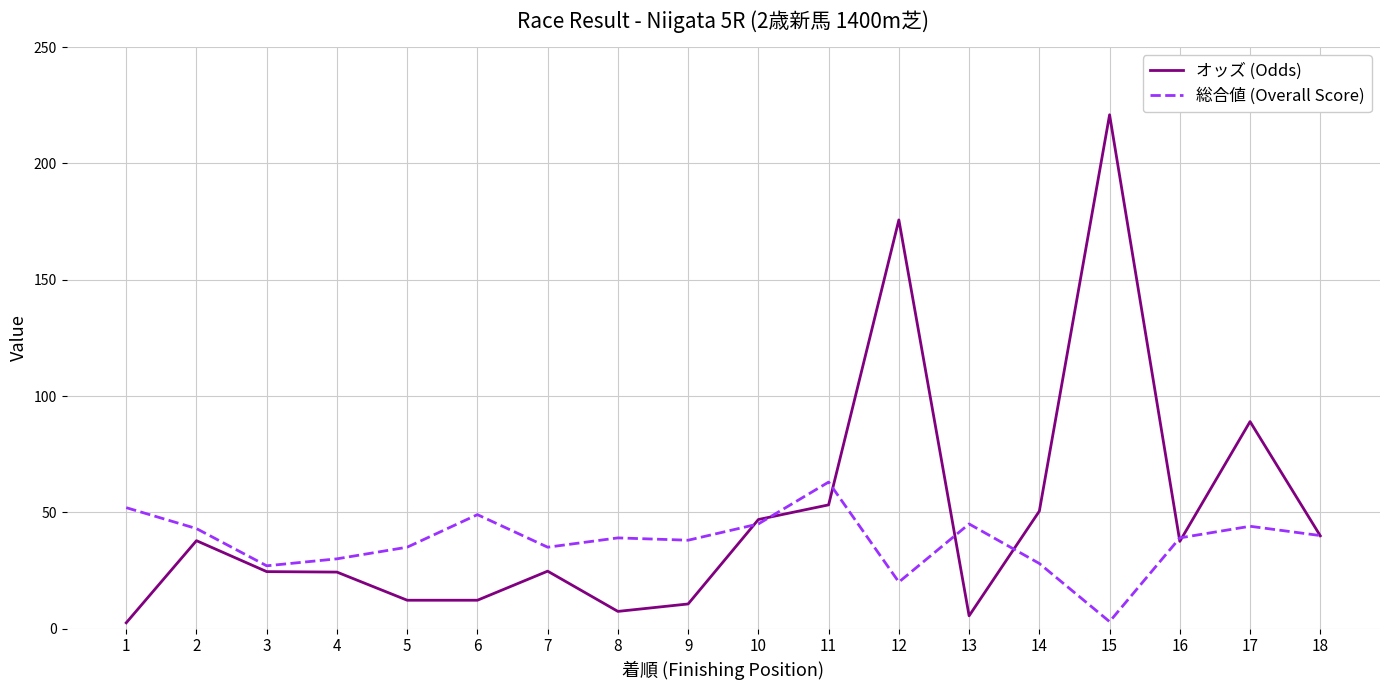

At which category does the chart reach its peak across all series?

15